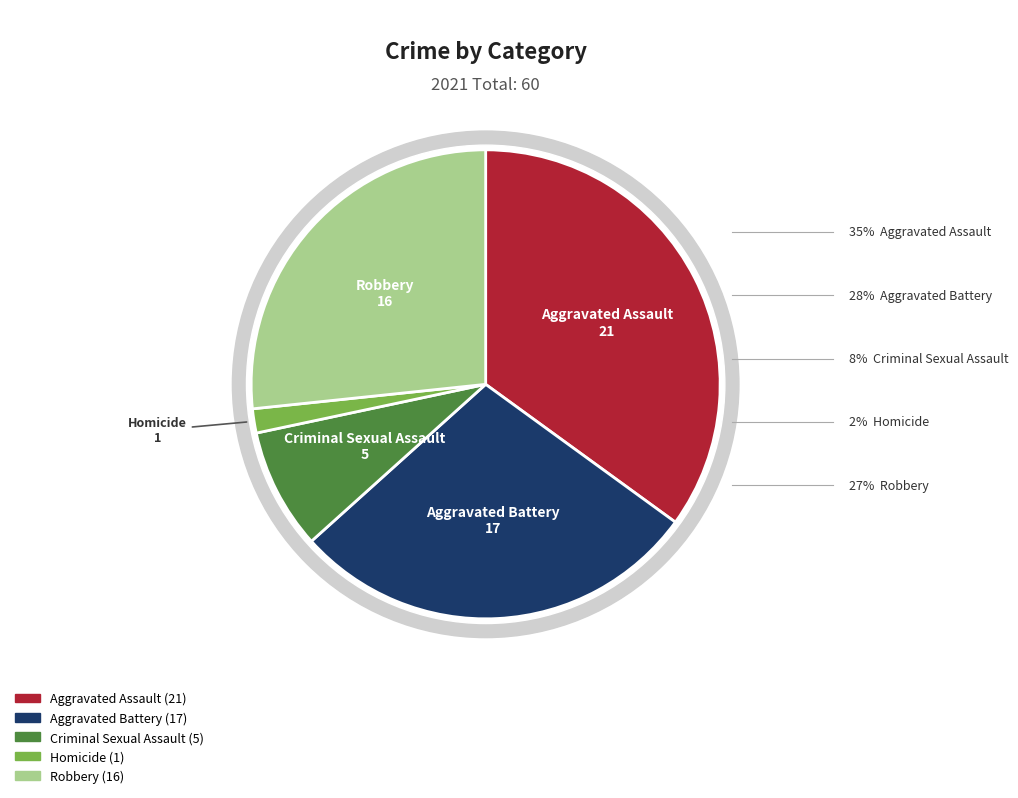

To the nearest percent, what is the difference between the largest and smallest slice percentages?

33%